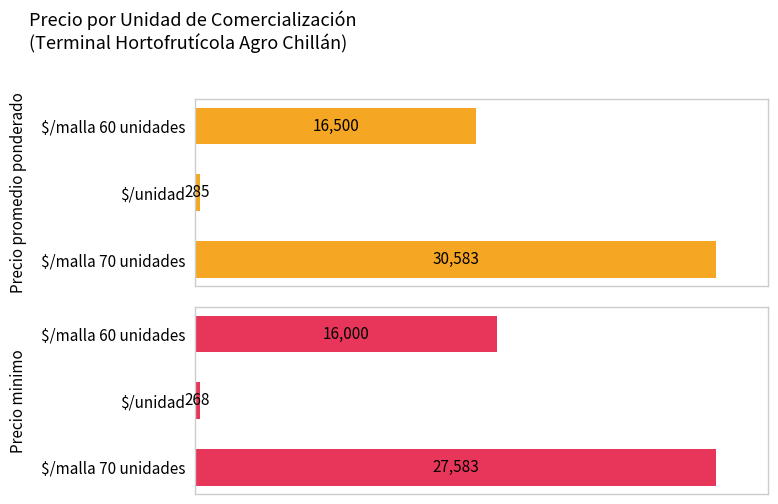

Which series changed the most between $/malla 70 unidades and $/unidad?

Precio promedio ponderado